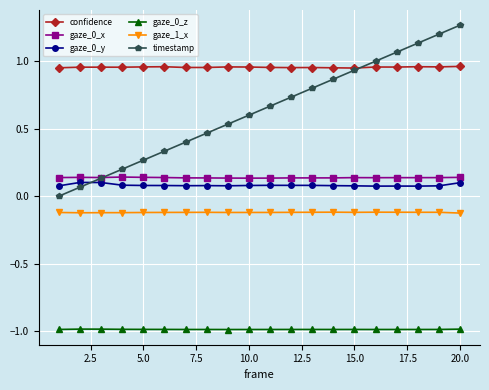

How many intersections are there between timestamp and gaze_0_y?

1